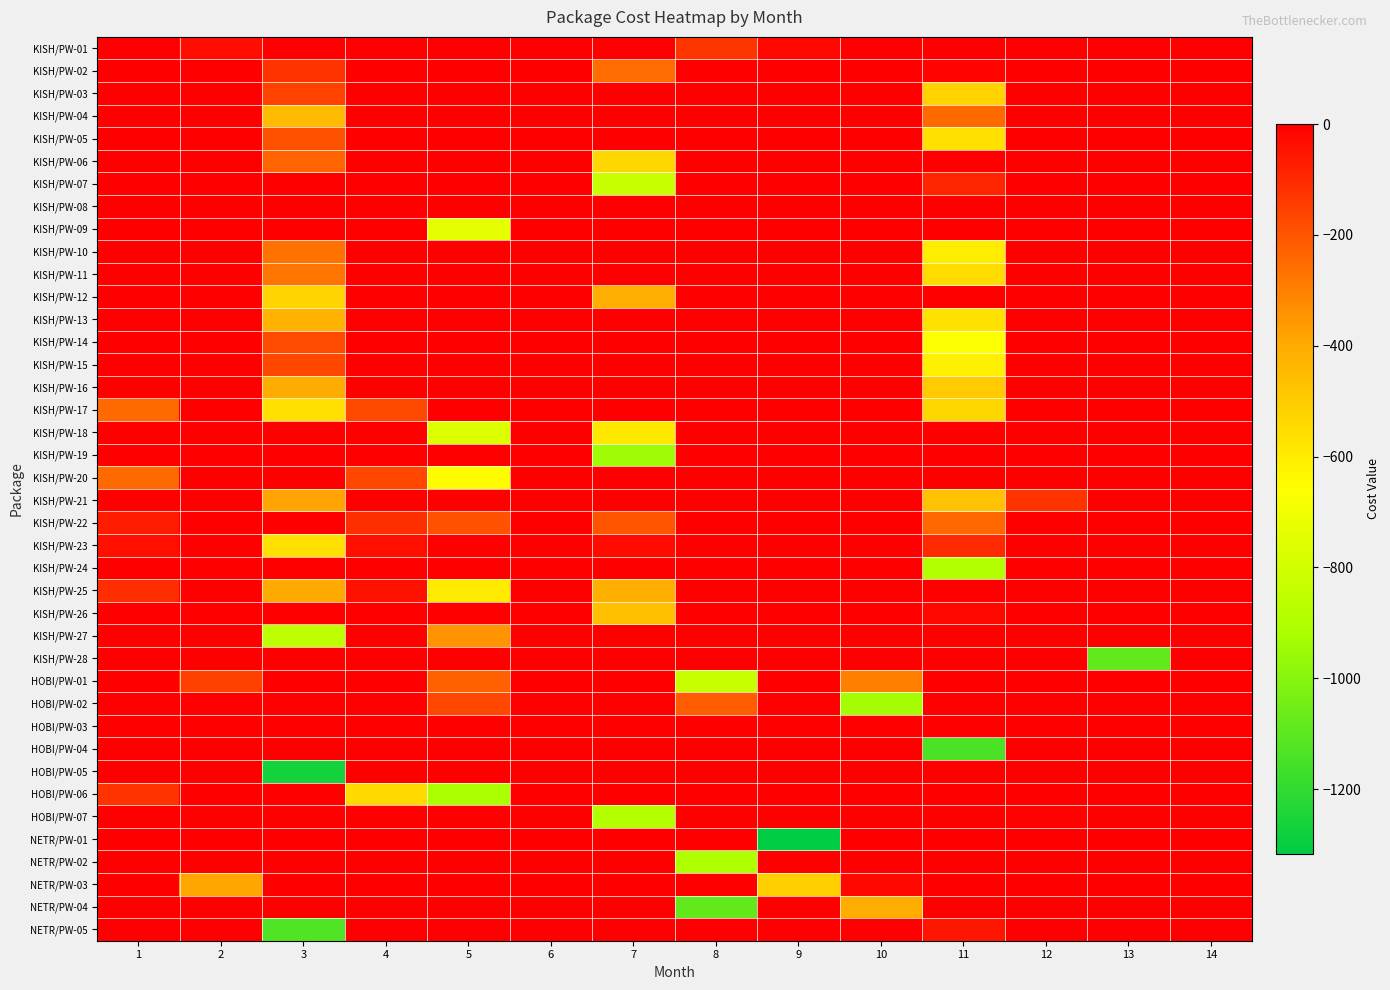

What is the smallest value displayed?

-1316.3